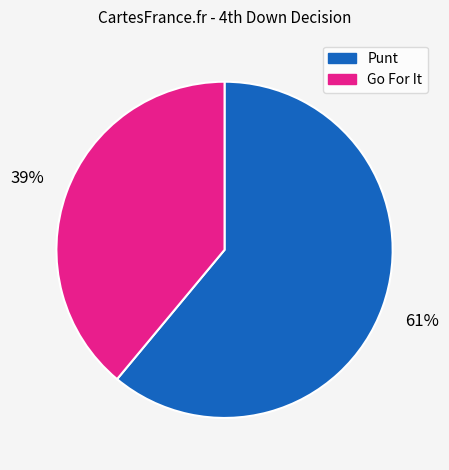

Is there a majority slice in this chart?

Yes